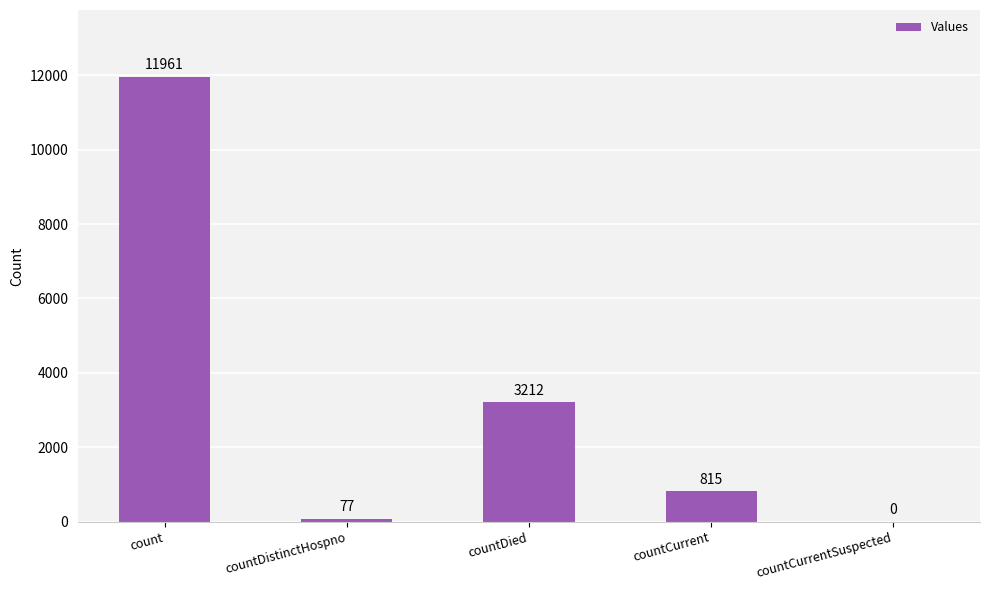

Count the number of categories in the chart.

5